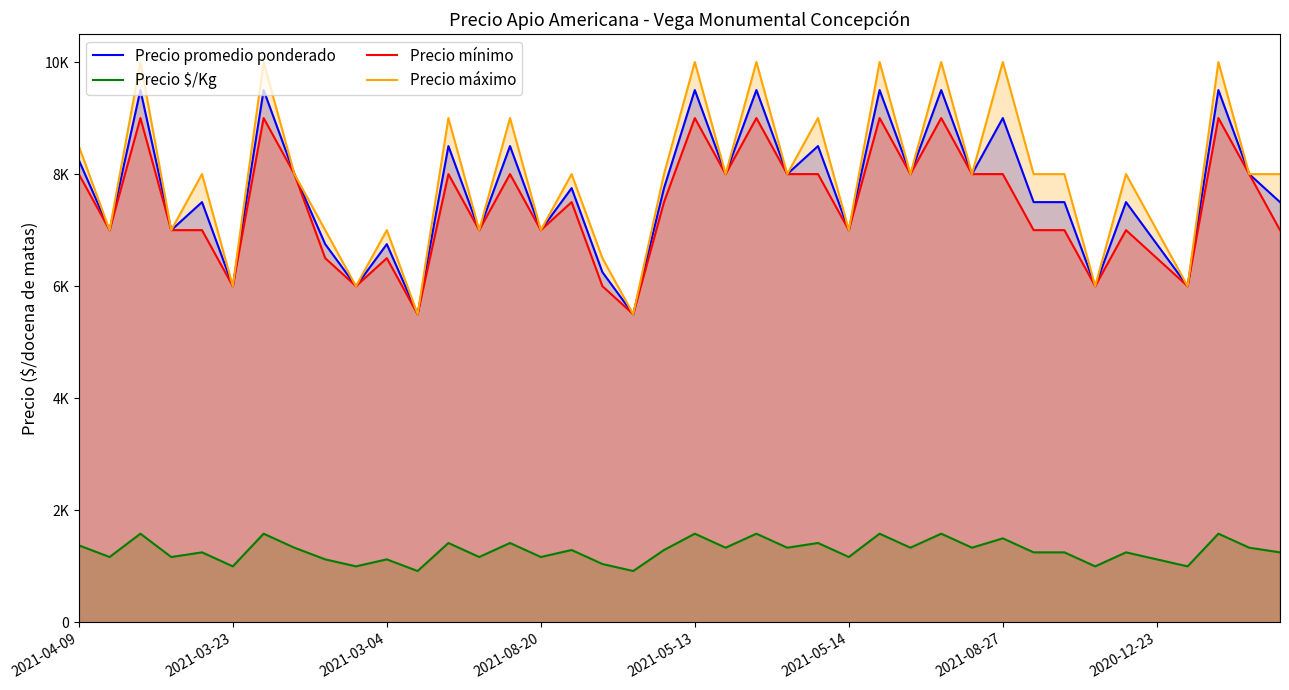

What is the difference between the maximum and minimum values in the Precio mínimo series?

3500